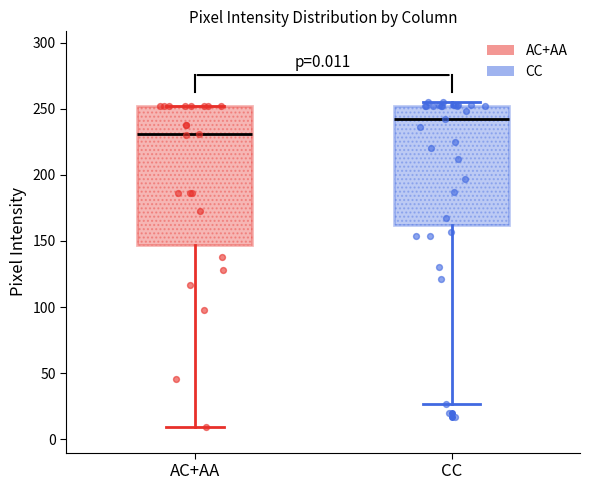

Which box is the tallest, from its lower edge to its upper edge?

AC+AA